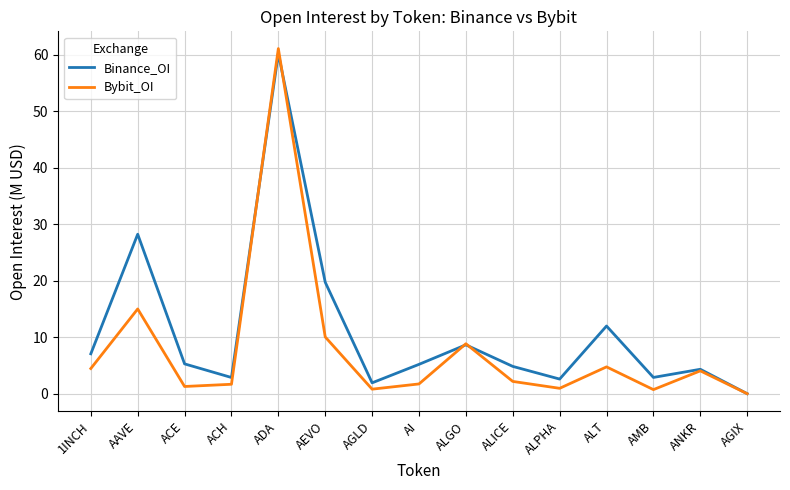

What is the average value of the Binance_OI series?

11.0